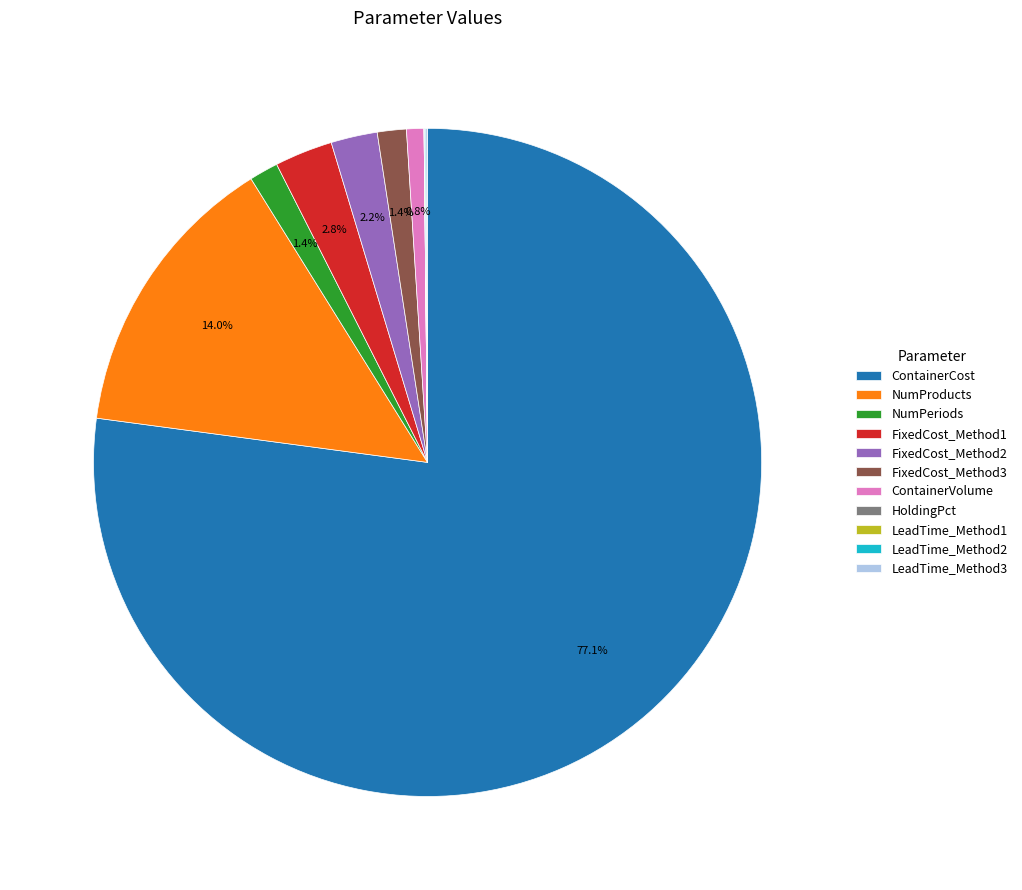

What portion of the pie excludes FixedCost_Method1?

97.2%